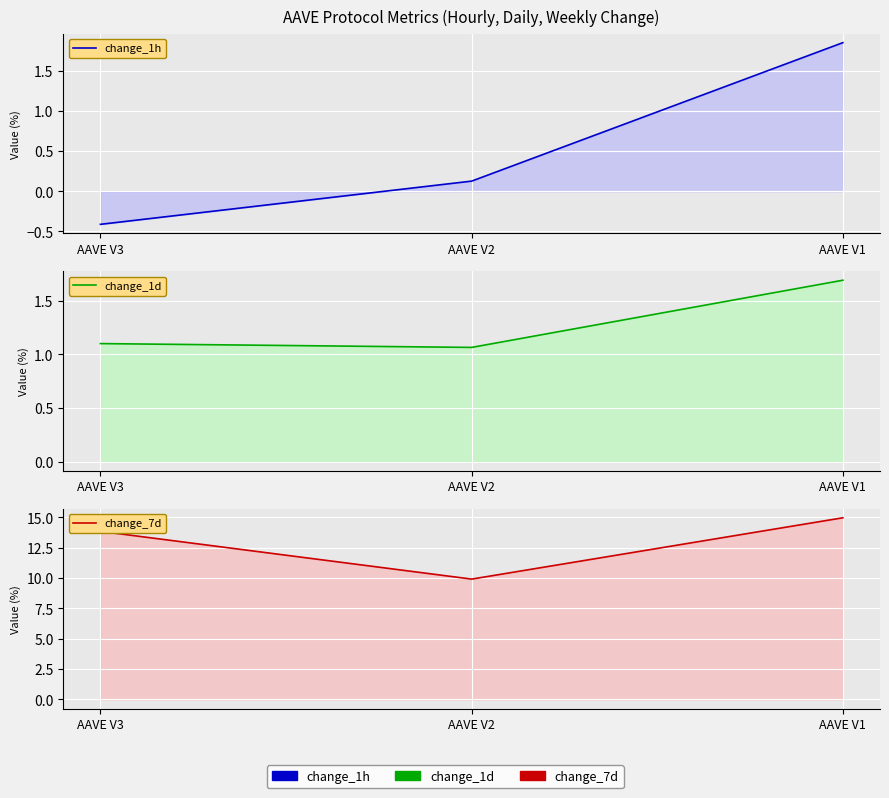

Reading left to right, list all the values displayed in this chart.

change_1h: AAVE V3=-0.4	AAVE V2=0.1	AAVE V1=1.9
change_1d: AAVE V3=1.1	AAVE V2=1.1	AAVE V1=1.7
change_7d: AAVE V3=13.8	AAVE V2=9.9	AAVE V1=15.0